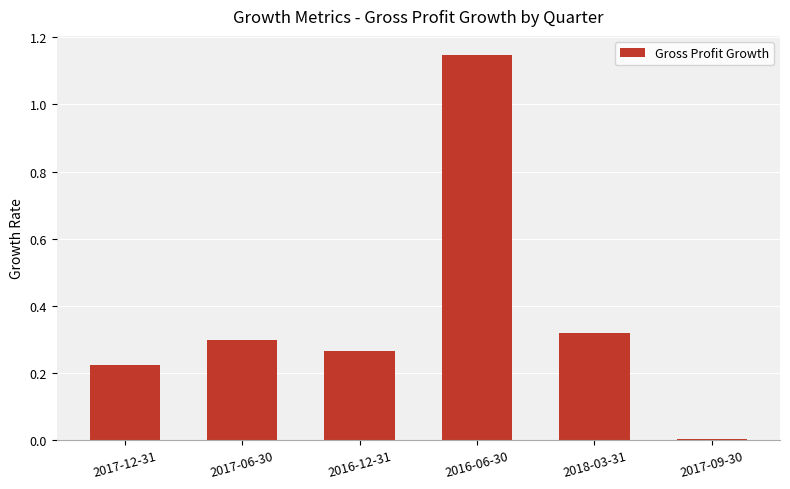

At which label is the value closest to 0?

2017-09-30